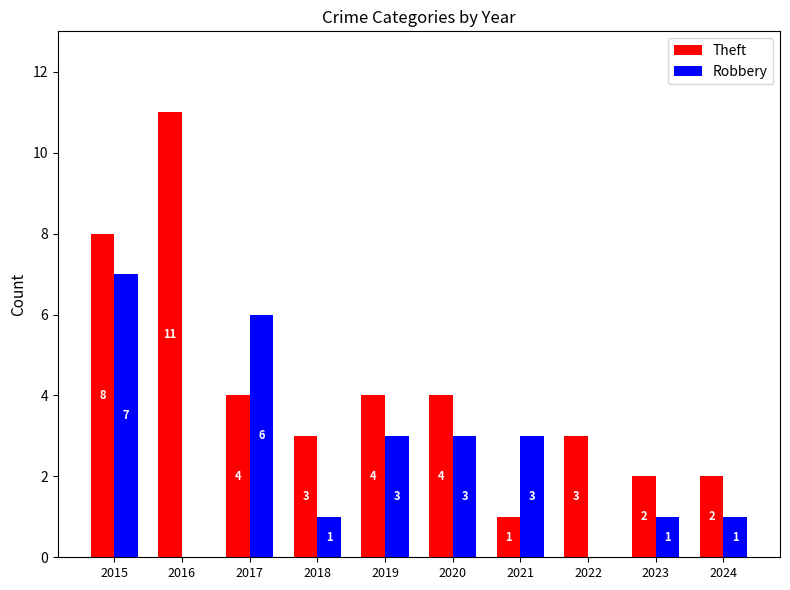

What is the highest value of the Theft series?

11